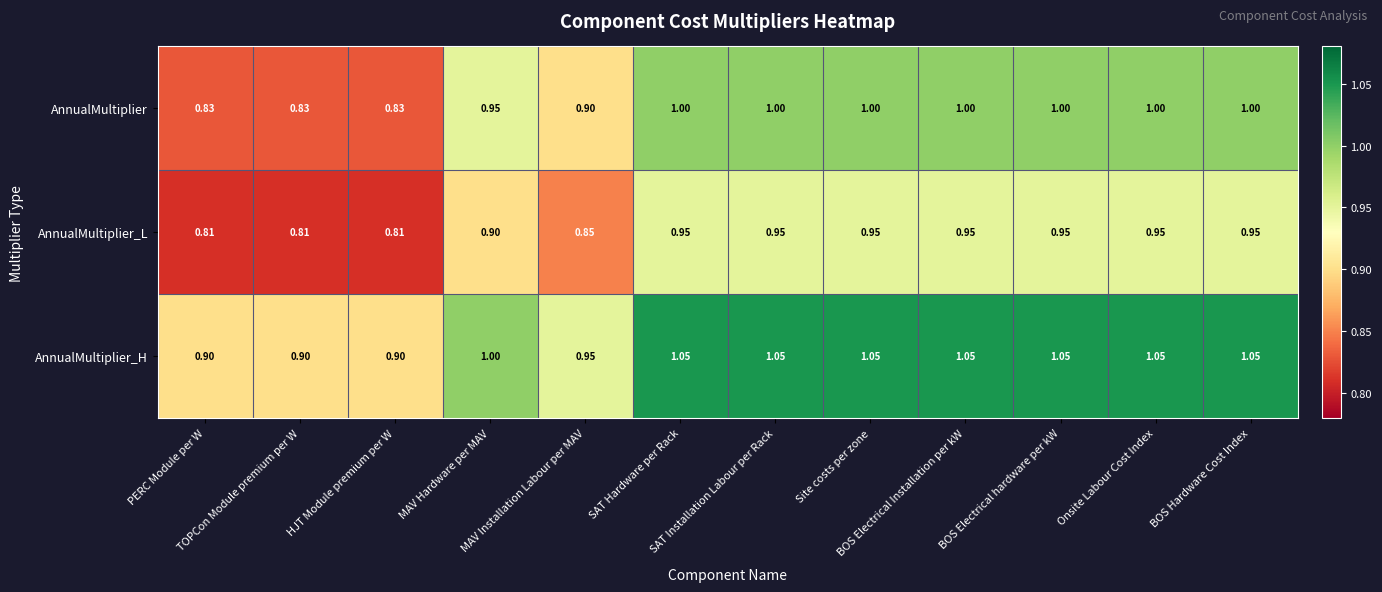

List the series in order of their overall mean, lowest first.

AnnualMultiplier_L, AnnualMultiplier, AnnualMultiplier_H